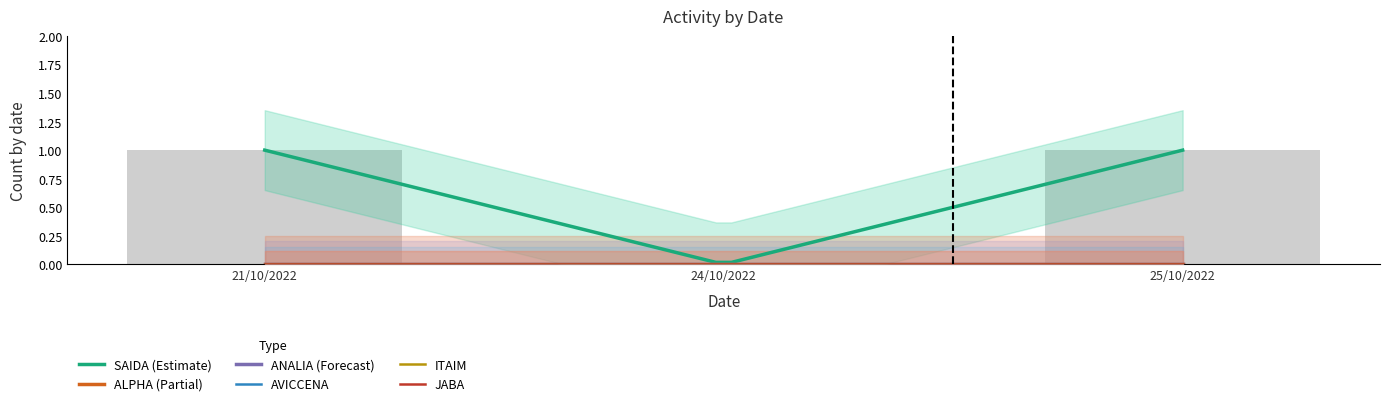

Count the SAIDA values in the range 0 to 1.

3